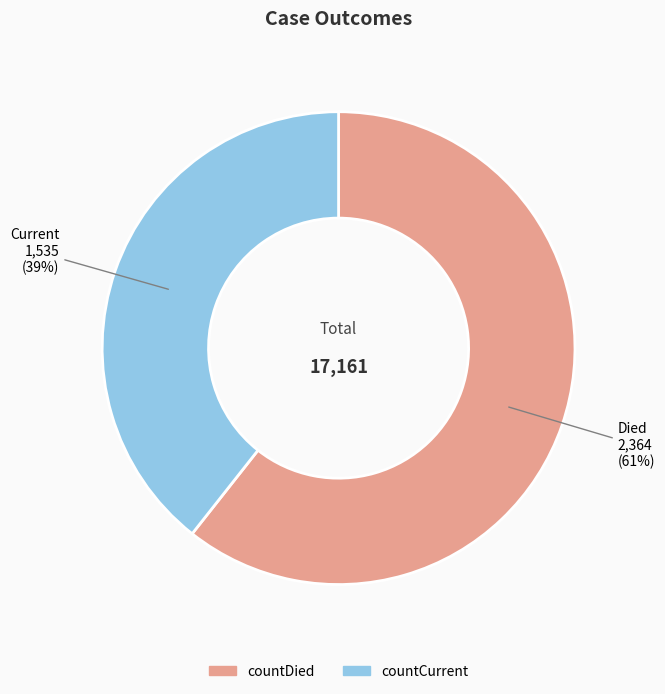

What percentage is the countCurrent slice, to the nearest percent?

39%